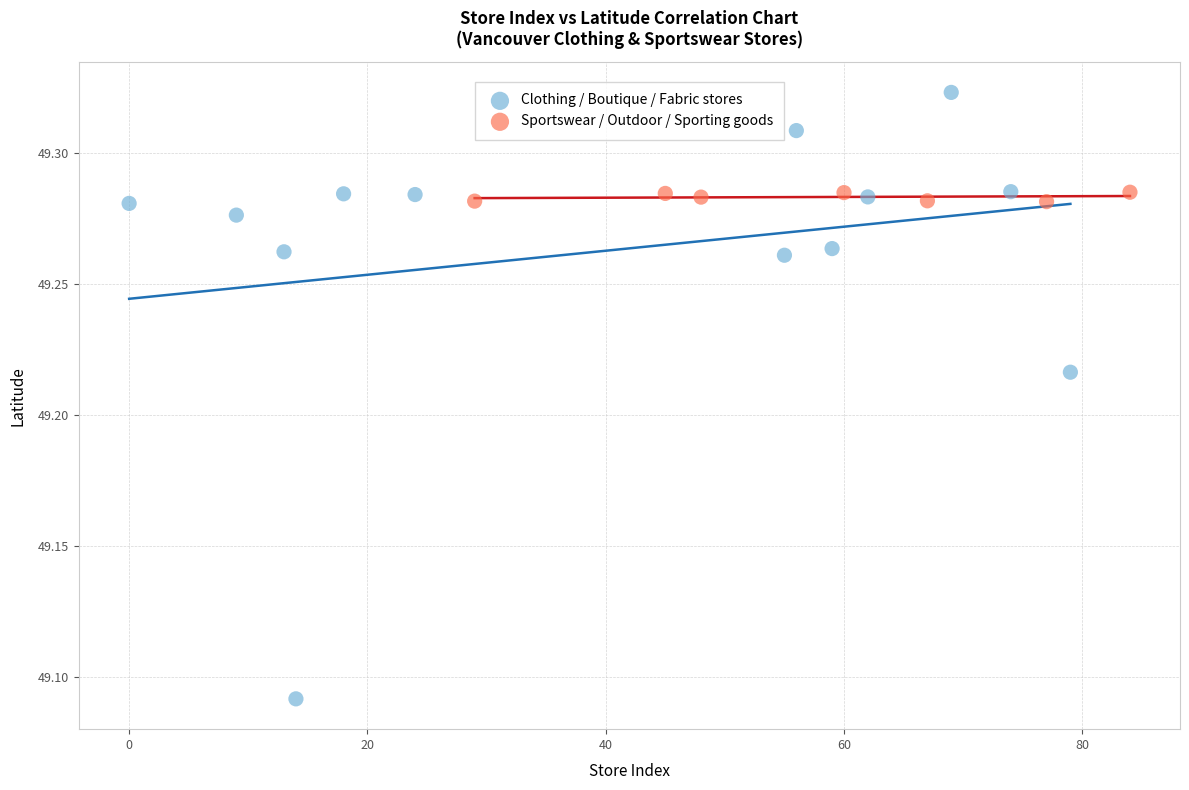

Which series reaches the minimum Y coordinate?

Clothing / Boutique / Fabric stores